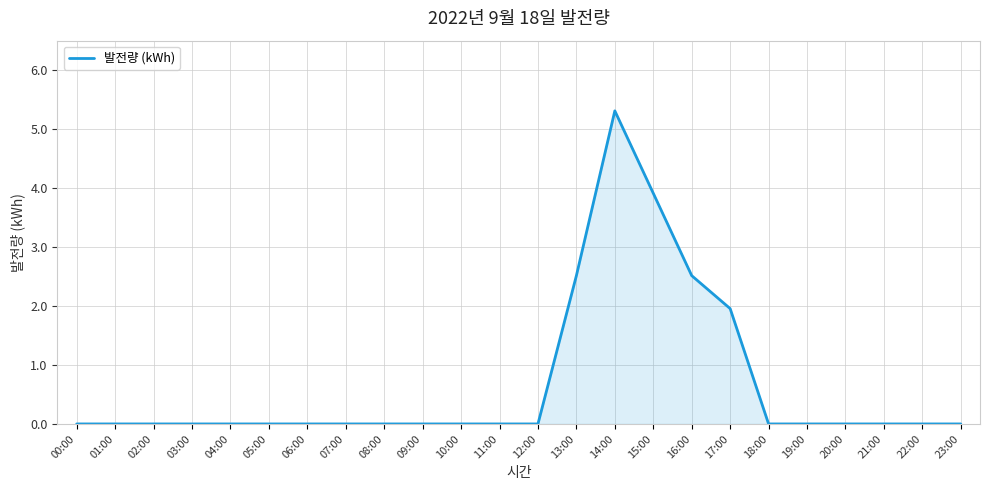

What is the change in value from 08:00 to 16:00?

+2.5